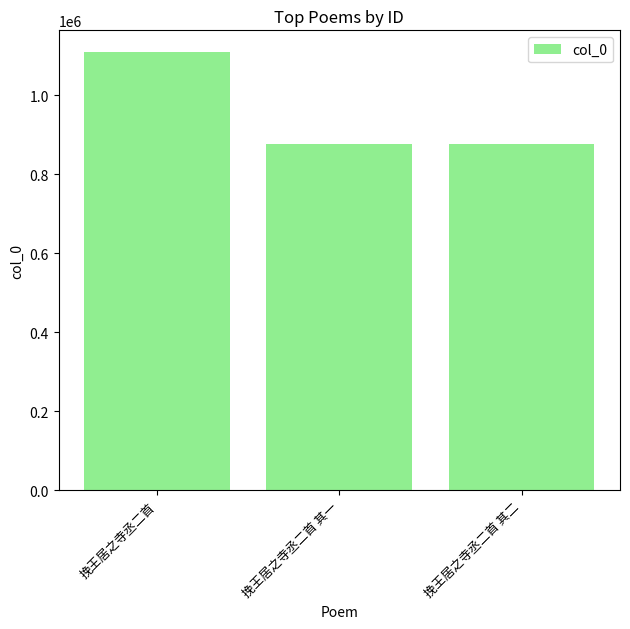

What is the sum of the values at 挽王居之寺丞二首 其二 and 挽王居之寺丞二首?

1986437